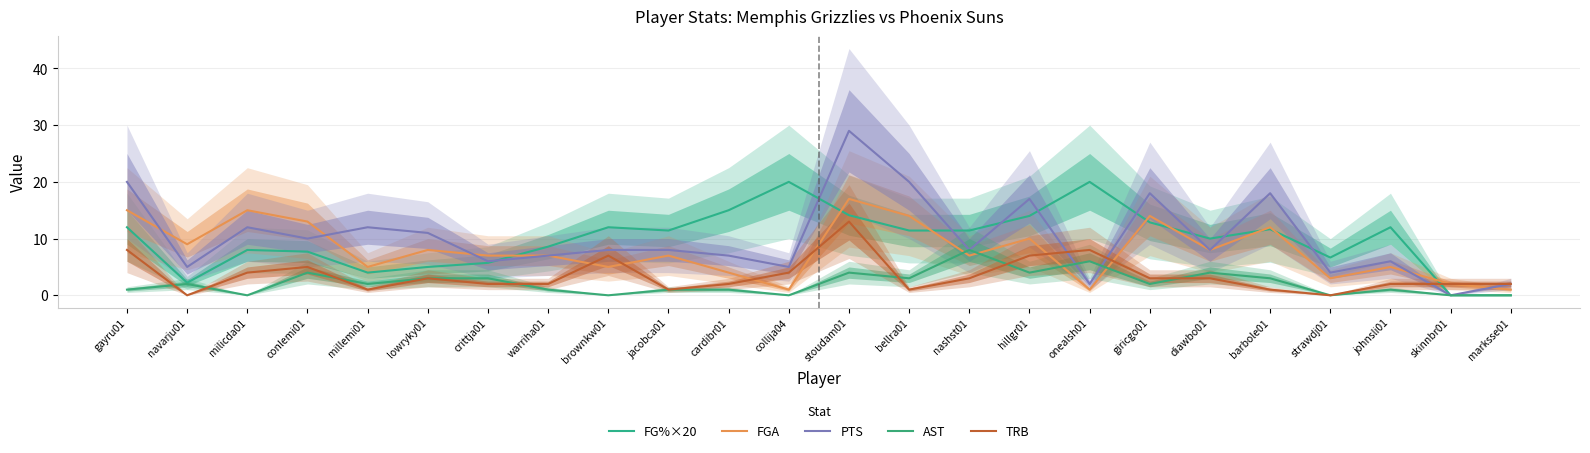

What is the difference between the second highest and second lowest values in the TRB series?

8.0